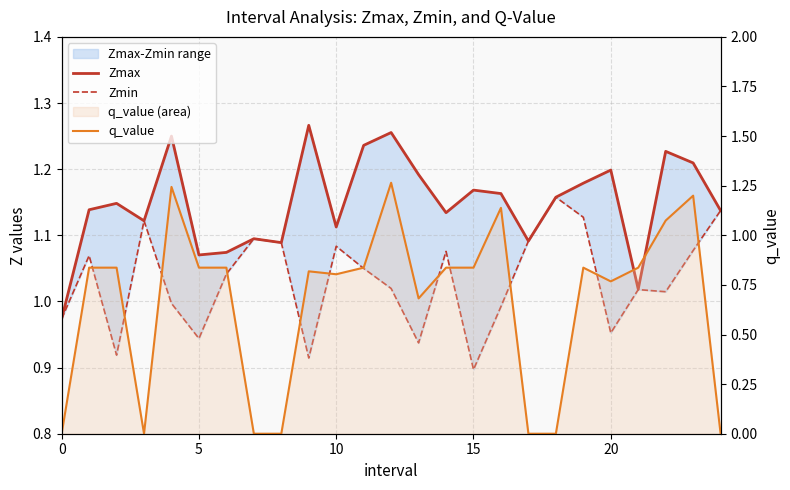

What is the value of the Zmax point at the 7th from the left?

1.1